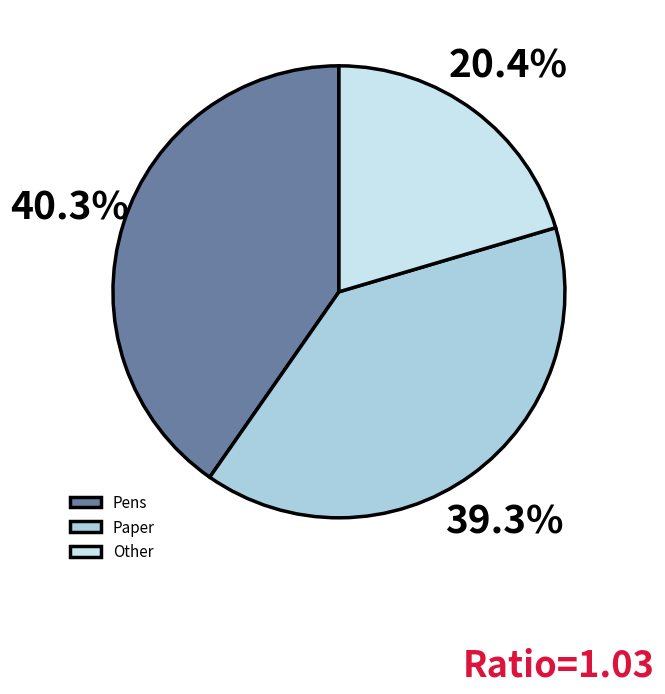

Between Pens and Other, which is larger?

Pens